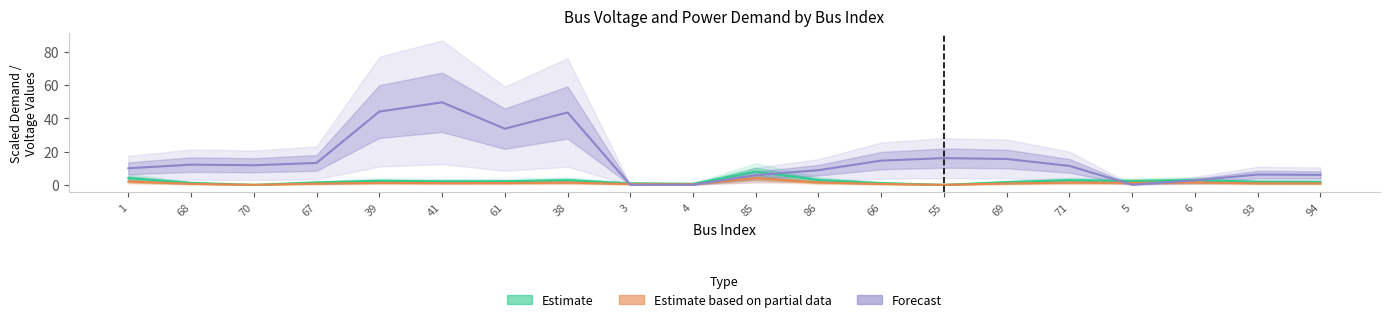

True or false: Vm has a value of 71.3 at 38.

False